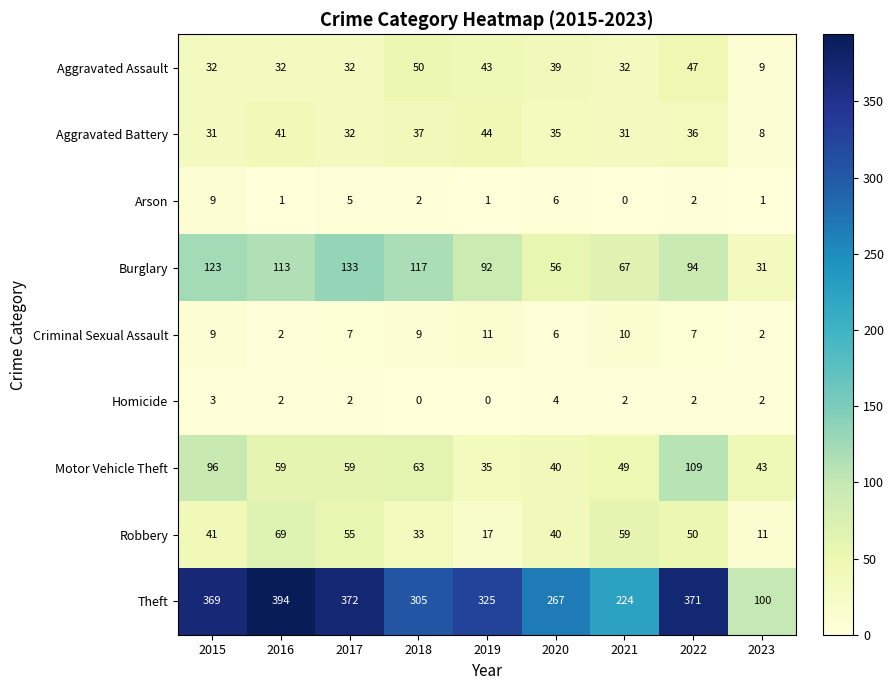

What is the minimum value for Aggravated Assault?

9